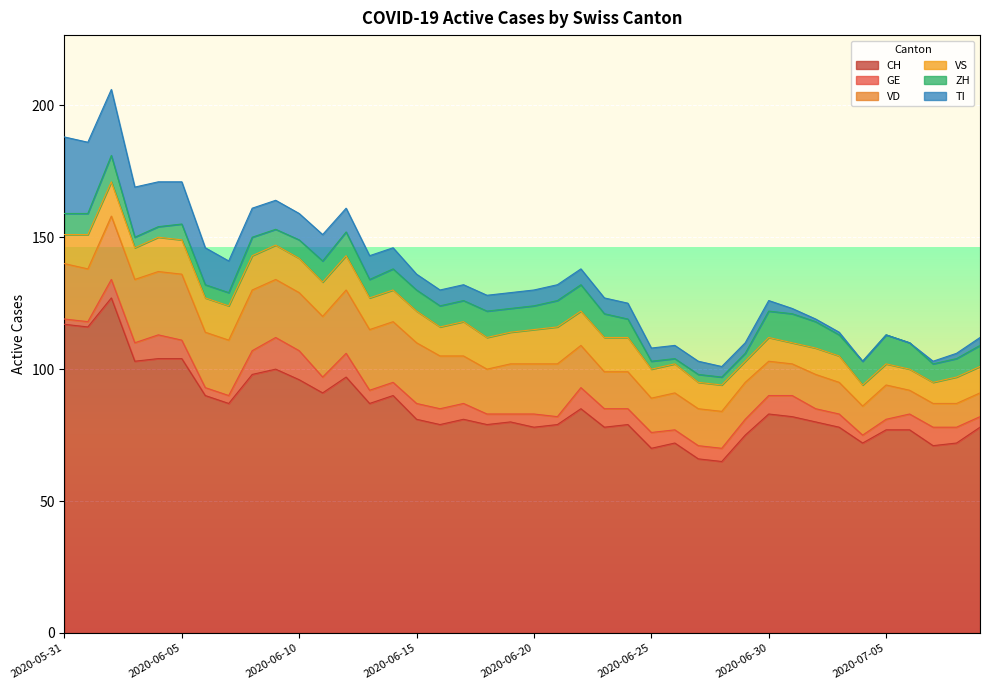

Reading left to right, what are all the values shown in this chart?

CH: 117	116	127	103	104	104	90	87	98	100	96	91	97	87	90	81	79	81	79	80	78	79	85	78	79	70	72	66	65	75	83	82	80	78	72	77	77	71	72	78
GE: 2	2	7	7	9	7	3	3	9	12	11	6	9	5	5	6	6	6	4	3	5	3	8	7	6	6	5	5	5	6	7	8	5	5	3	4	6	7	6	4
VD: 21	20	24	24	24	25	21	21	23	22	22	23	24	23	23	23	20	18	17	19	19	20	16	14	14	13	14	14	14	14	13	12	13	12	11	13	9	9	9	9
VS: 11	13	13	12	13	13	13	13	13	13	13	13	13	12	12	12	11	13	12	12	13	14	13	13	13	11	11	10	10	8	9	8	10	10	8	8	8	8	10	10
ZH: 8	8	10	4	4	6	5	5	7	6	7	8	9	7	8	8	8	8	10	9	9	10	10	9	7	3	2	3	3	3	10	11	10	8	9	11	10	7	7	8
TI: 29	27	25	19	17	16	14	12	11	11	10	10	9	9	8	6	6	6	6	6	6	6	6	6	6	5	5	5	4	4	4	2	1	1	0	0	0	1	2	3